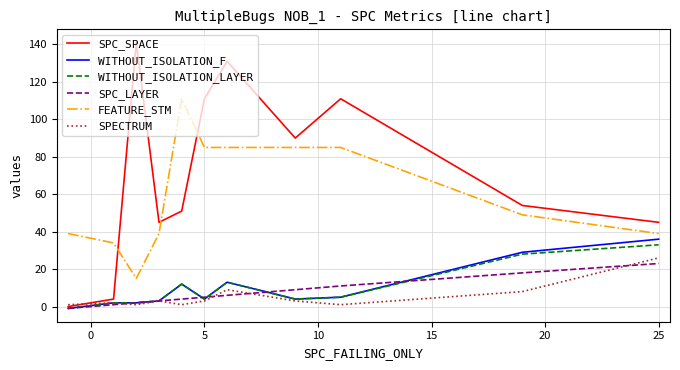

What is the smallest value displayed?

-1